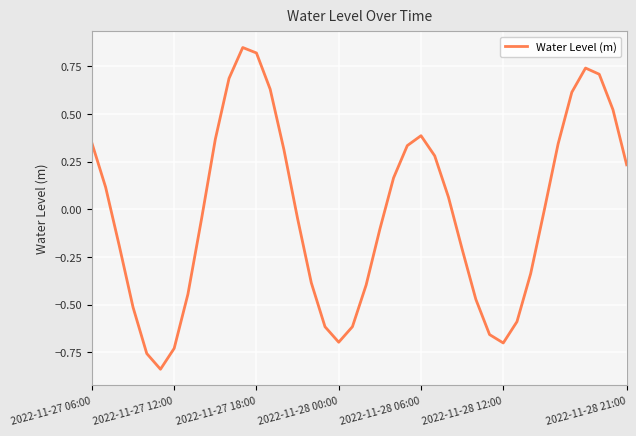

What is the difference between the maximum and minimum values?

1.7